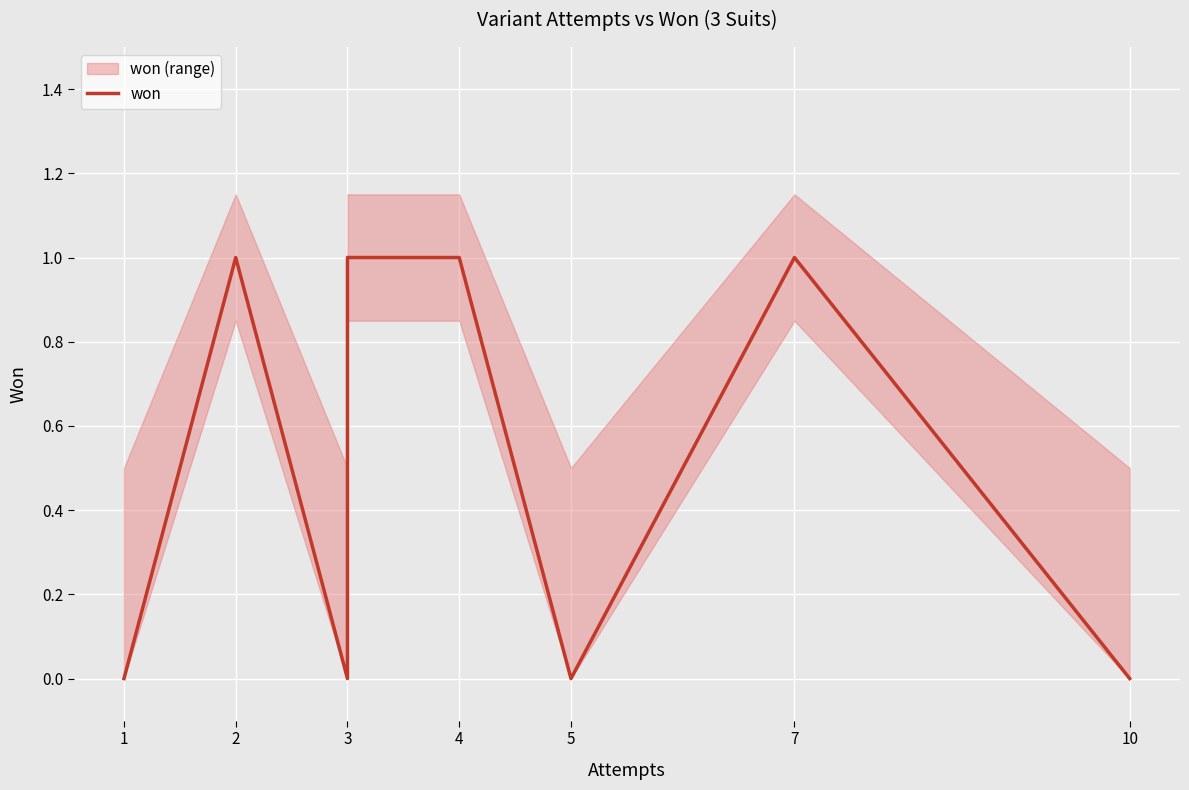

The value at 10 is -1. True or false?

False